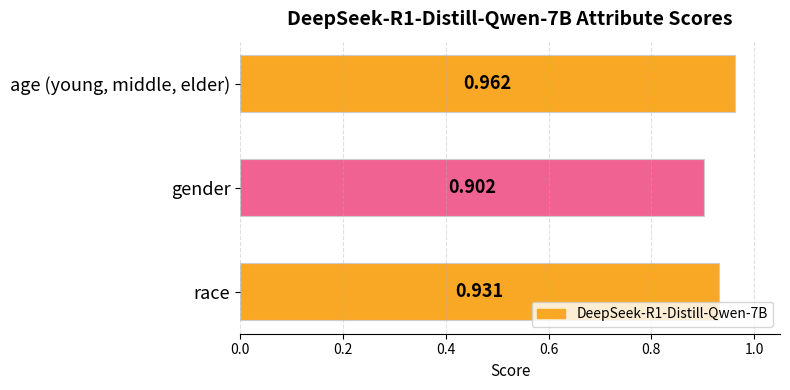

Rank the categories by value from lowest to highest.

gender, race, age (young, middle, elder)